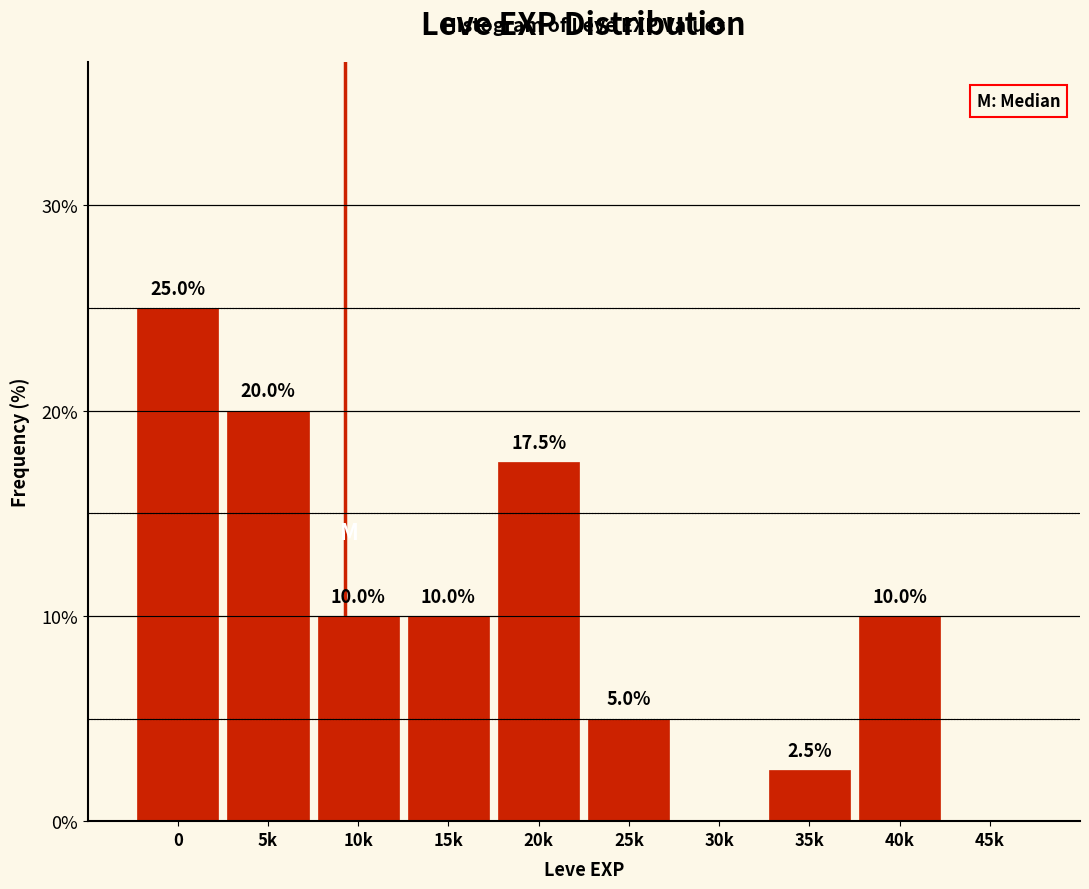

Reading left to right, what are all the values shown in this chart?

0=25.0	5k=20.0	10k=10.0	15k=10.0	20k=17.5	25k=5.0	30k=0.0	35k=2.5	40k=10.0	45k=0.0